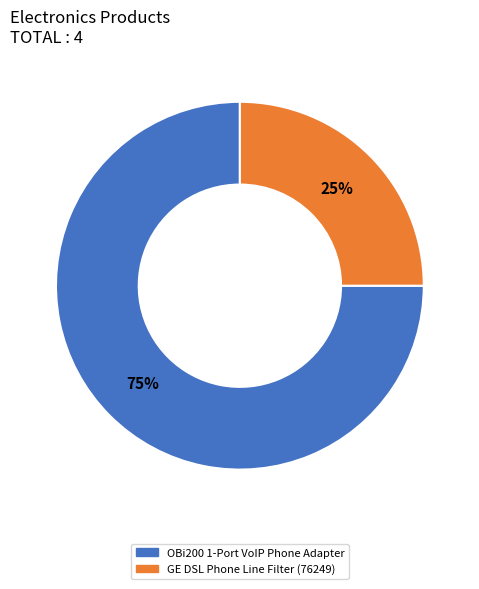

To the nearest percent, what percentage of the pie is GE DSL Phone Line Filter (76249)?

25%